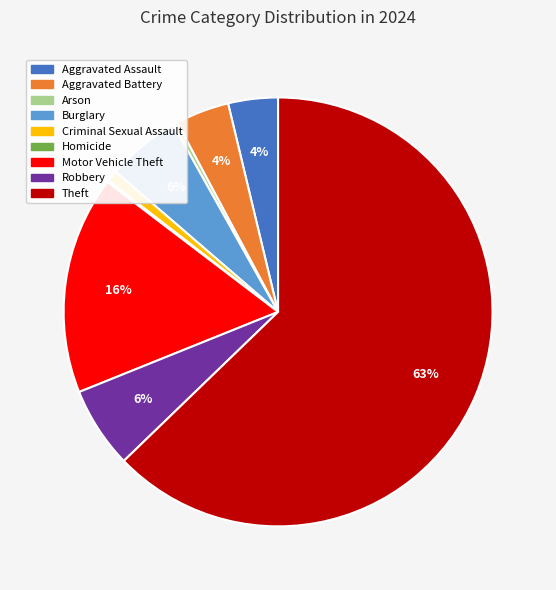

What is the ratio of the value at Robbery to the value at Arson?

18.0